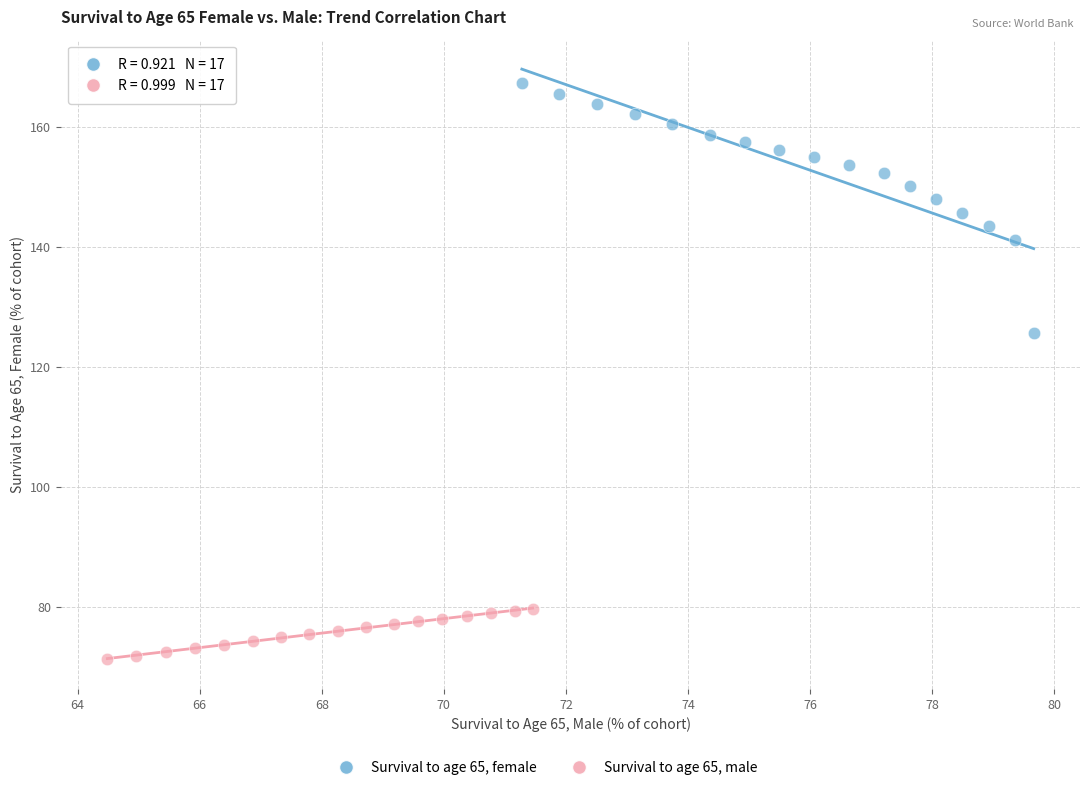

Which series reaches the minimum Y coordinate?

Survival to age 65, male